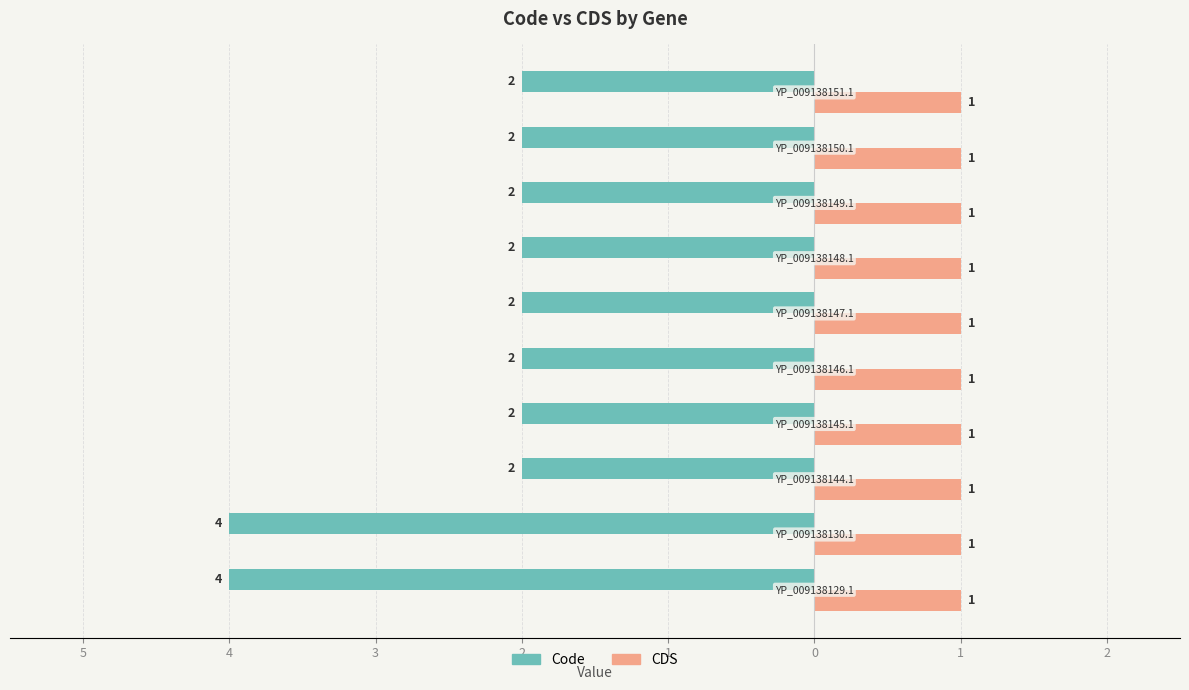

What is the label of the 5th bar from the left?

2